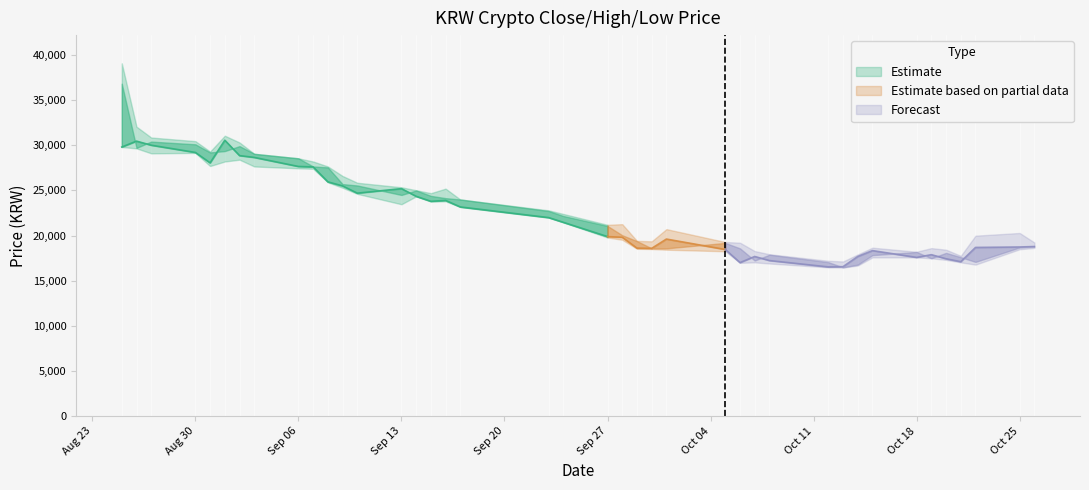

What position from the right is 19?

21